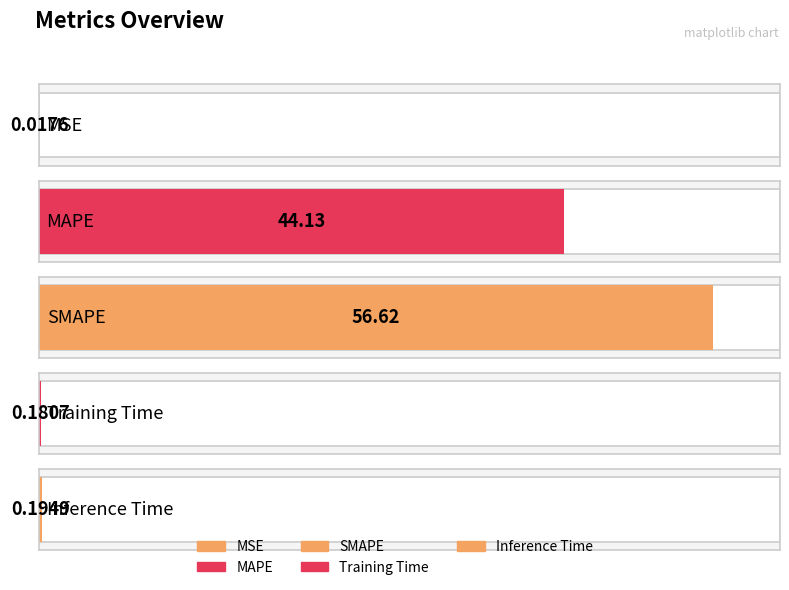

Rank the categories by value from lowest to highest.

MSE, Training Time, Inference Time, MAPE, SMAPE